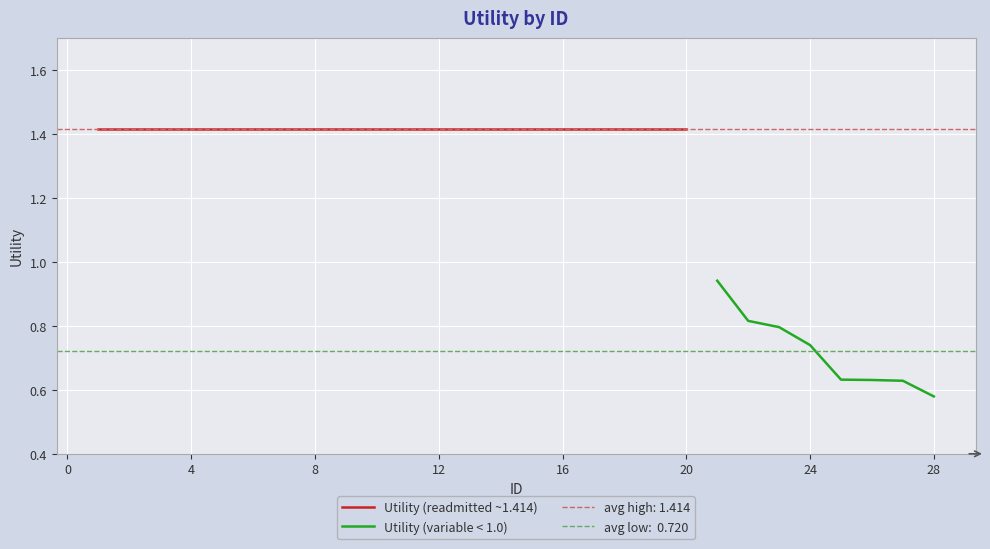

True or false: Utility (readmitted ~1.414) has a value of 0.3 at 20.

False